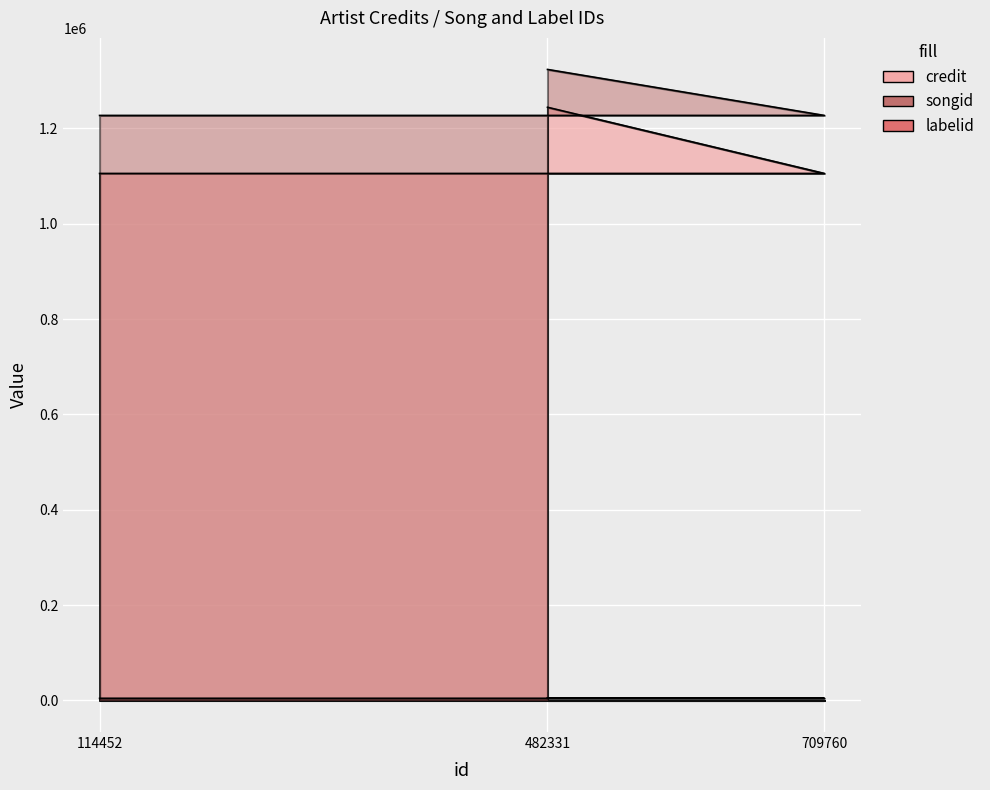

Does the chart display data point markers on the line(s)?

No